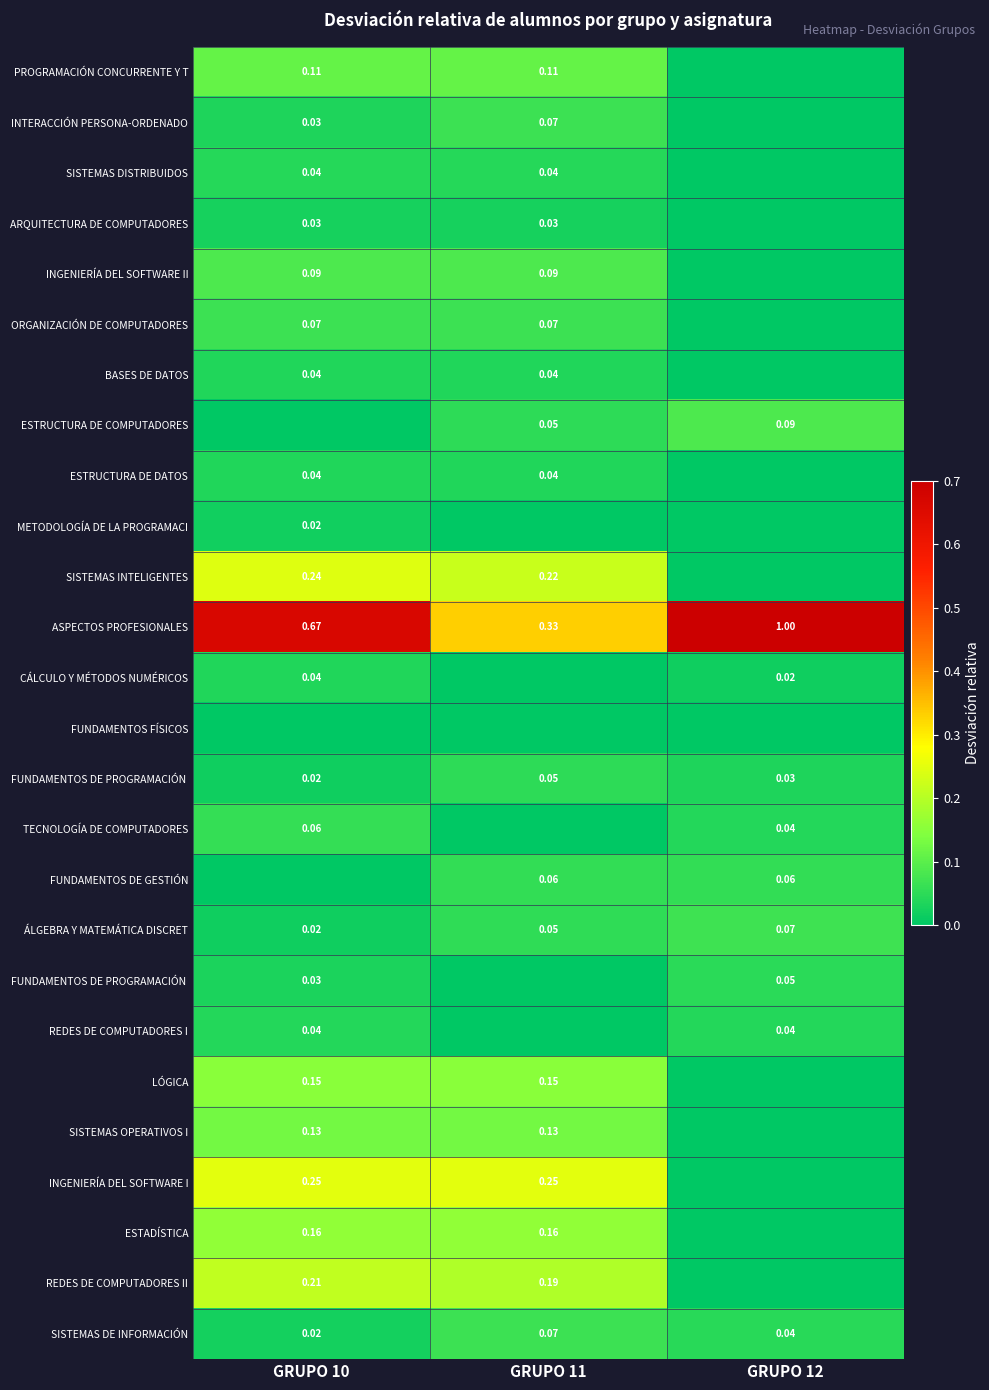

What is the total value across all series at GRUPO 10?

2.5